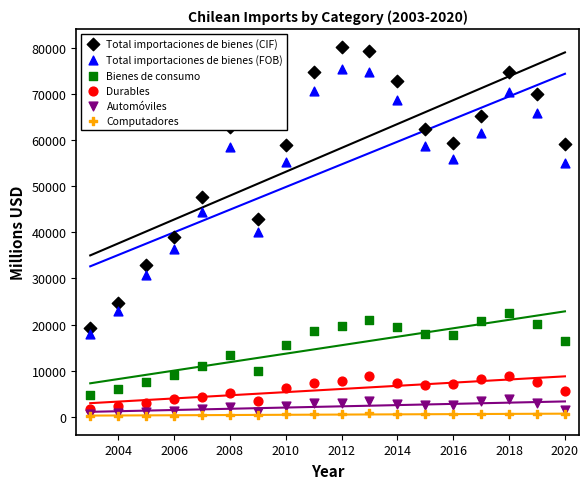

Which series has the largest Y range (max minus min)?

Total importaciones de bienes (CIF)